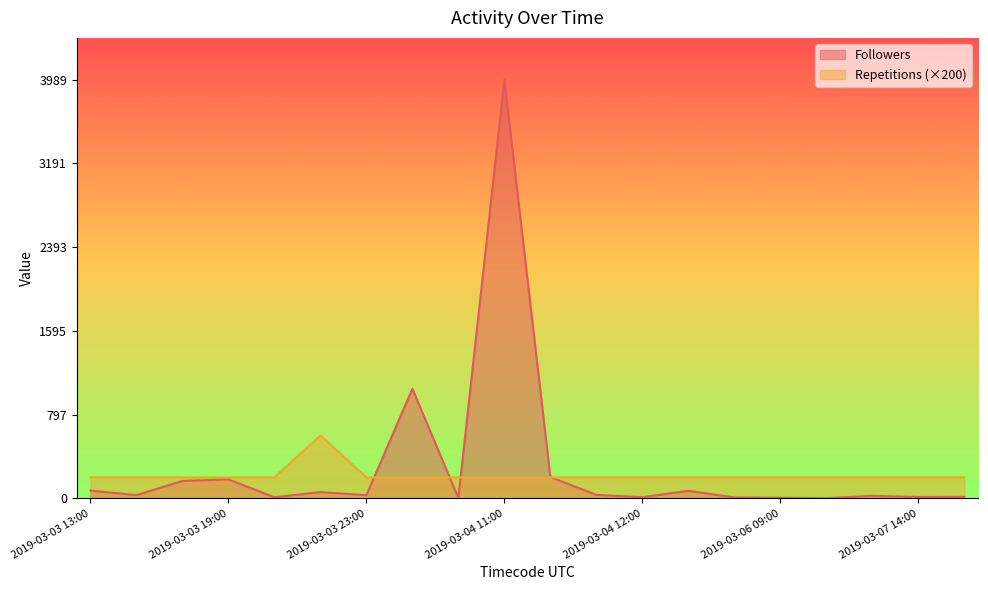

How many lines are shown in the chart?

2